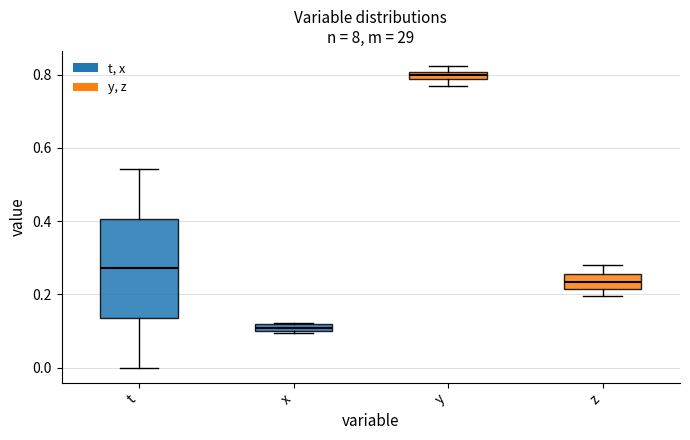

Where is the lower edge of the box for y on the y-axis? The values are not printed on the chart, so give them approximately, as read against the axis.

0.78